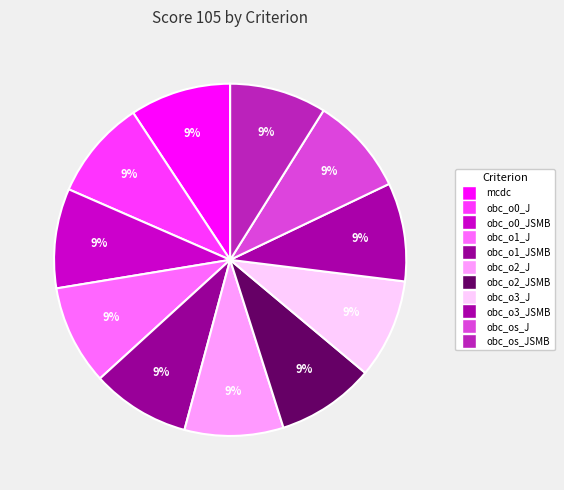

Rank the categories by value from highest to lowest.

mcdc, obc_o1_J, obc_o0_J, obc_o0_JSMB, obc_o3_J, obc_o2_J, obc_o1_JSMB, obc_o3_JSMB, obc_o2_JSMB, obc_os_J, obc_os_JSMB